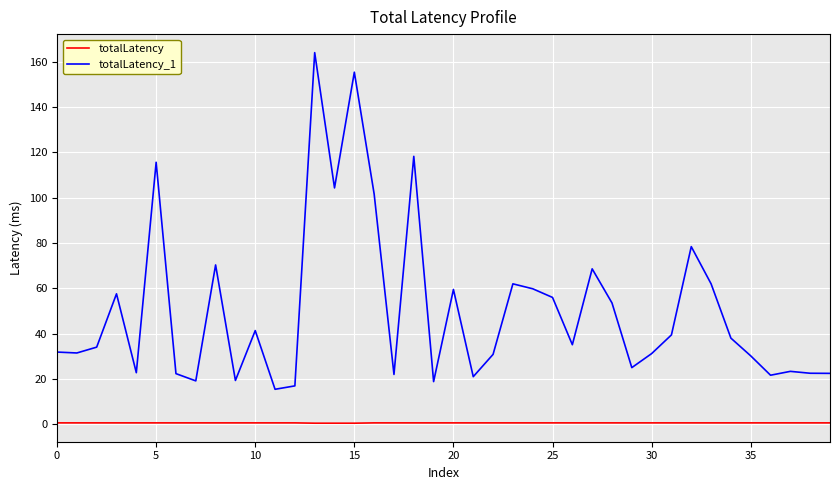

At how many categories does at least one series exceed 140?

2